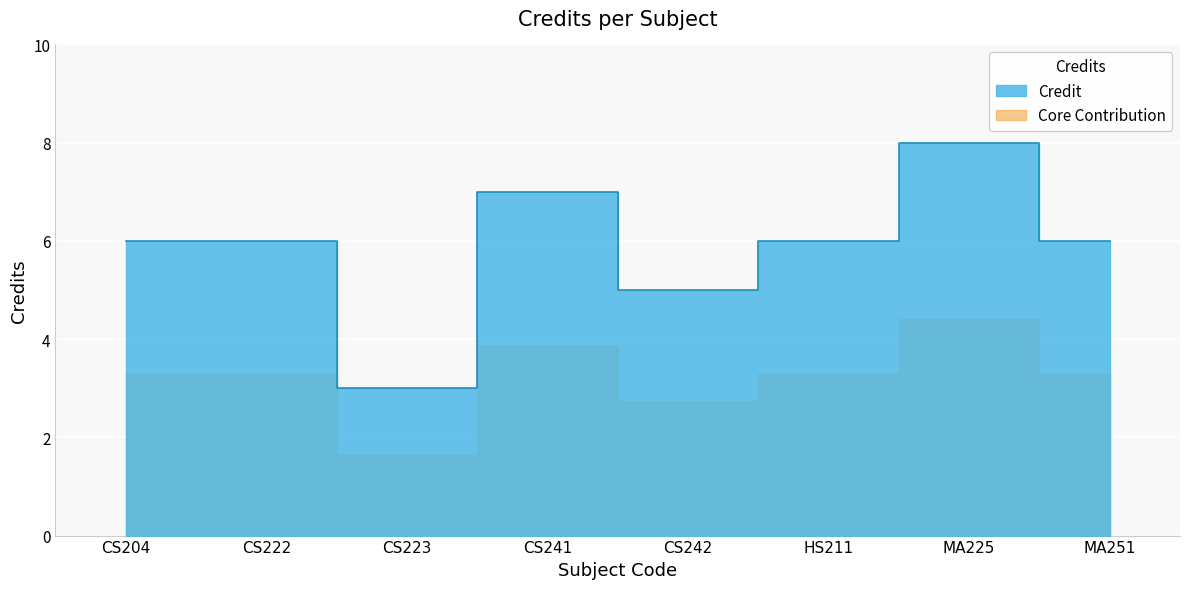

How many values are between 6 and 7?

5